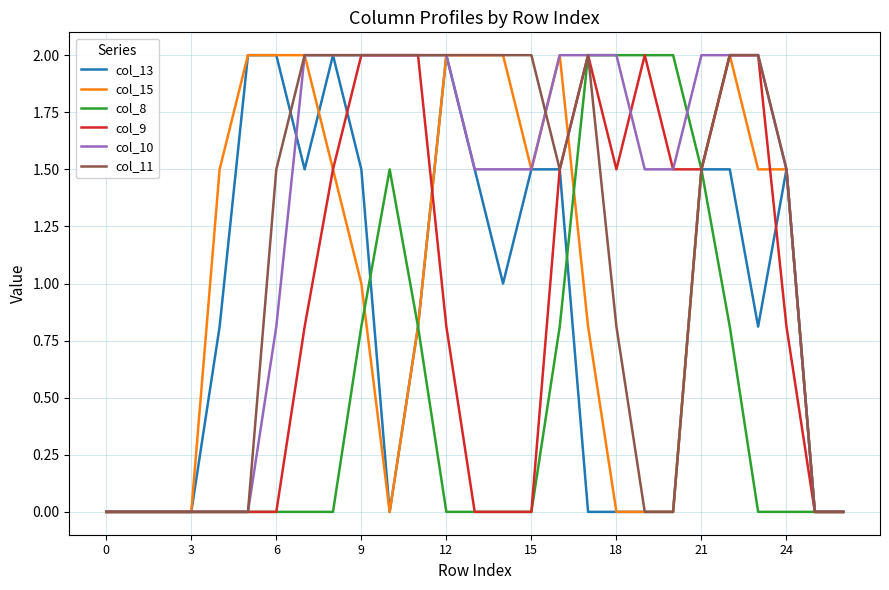

What are all the series names shown in the legend?

col_13, col_15, col_8, col_9, col_10, col_11